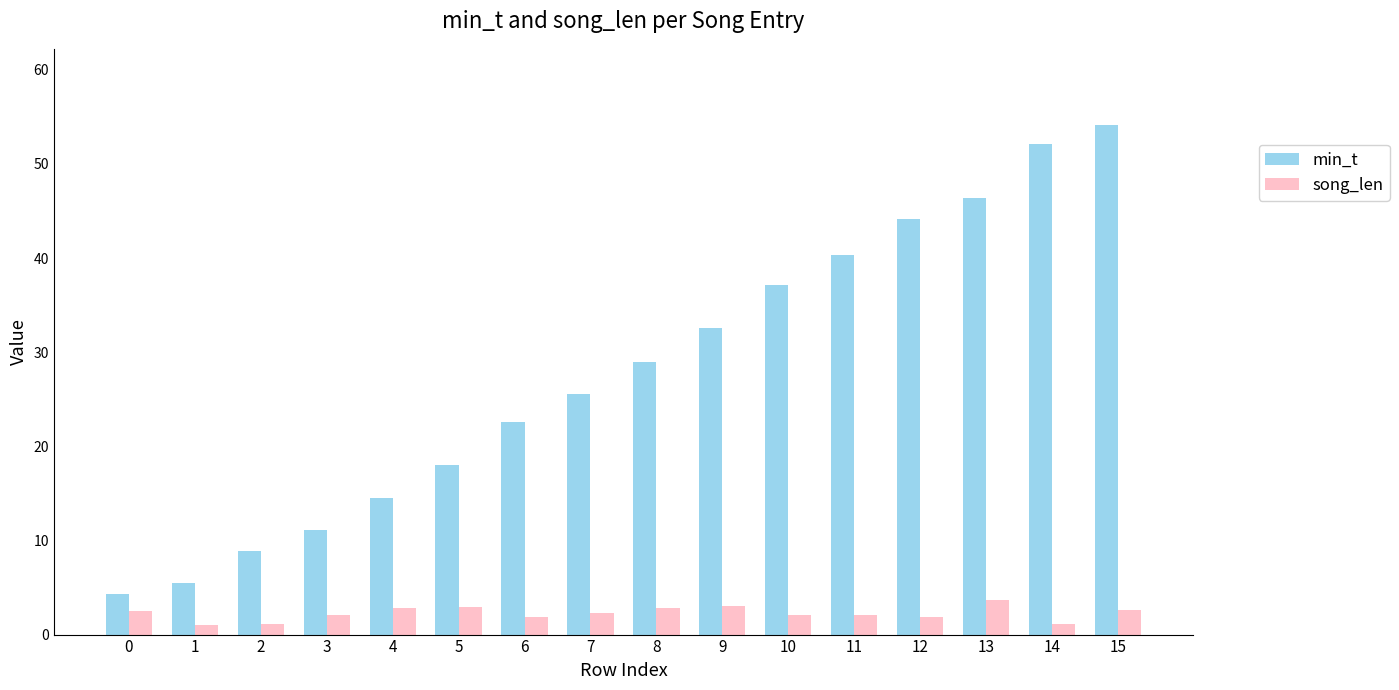

What is the value of the min_t bar at the 5th from the left?

14.5